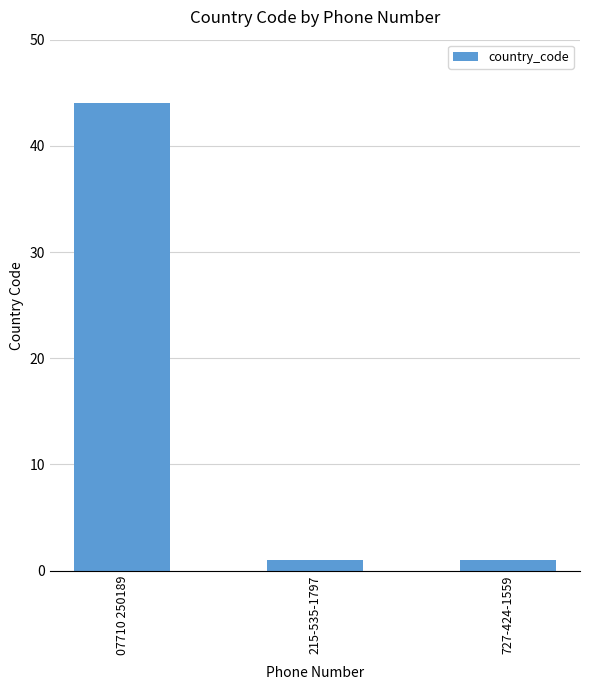

What is the difference between the maximum and second lowest values?

43